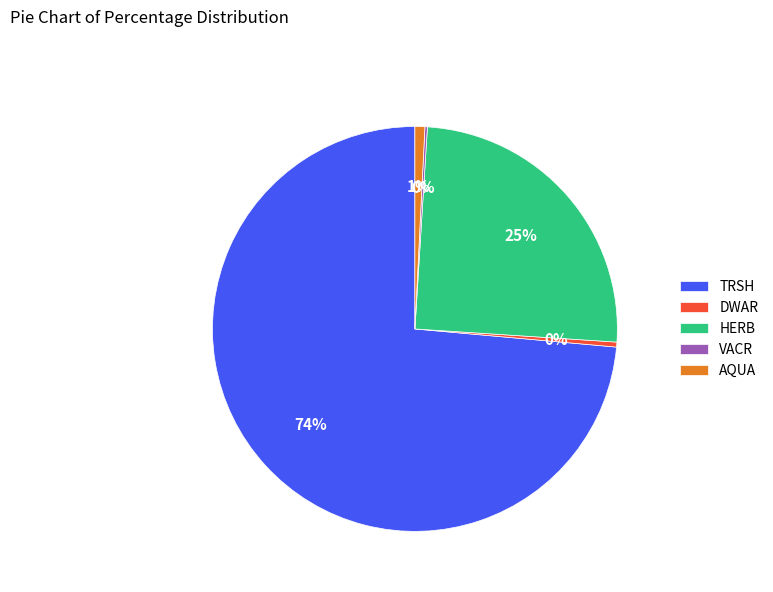

To the nearest percent, what is the difference between the largest and smallest slice percentages?

74%